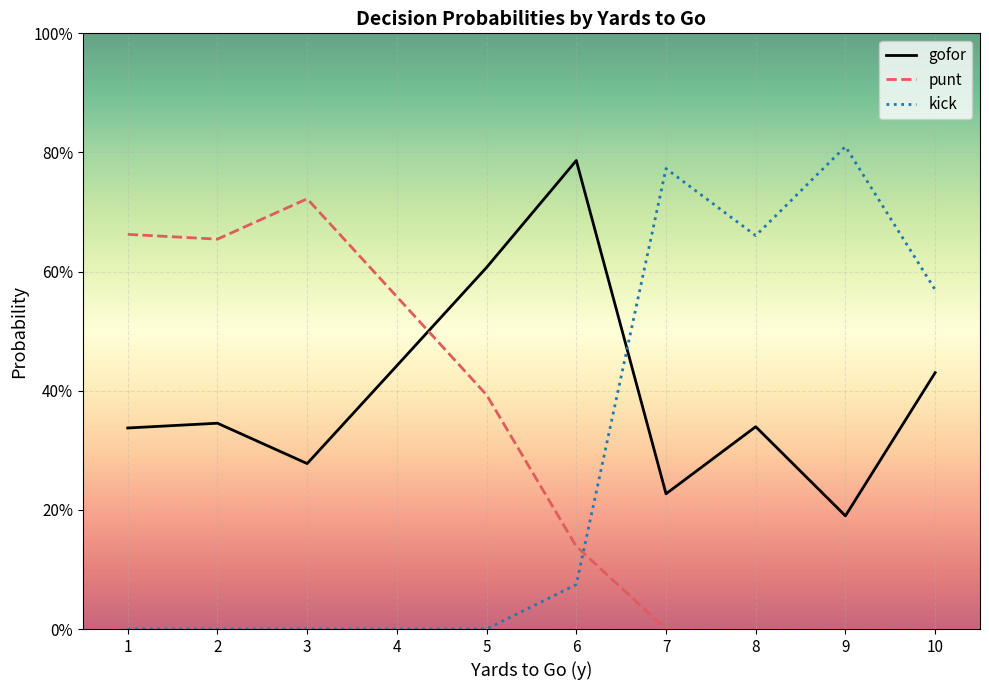

List the series in order of their peak value, lowest first.

punt, gofor, kick